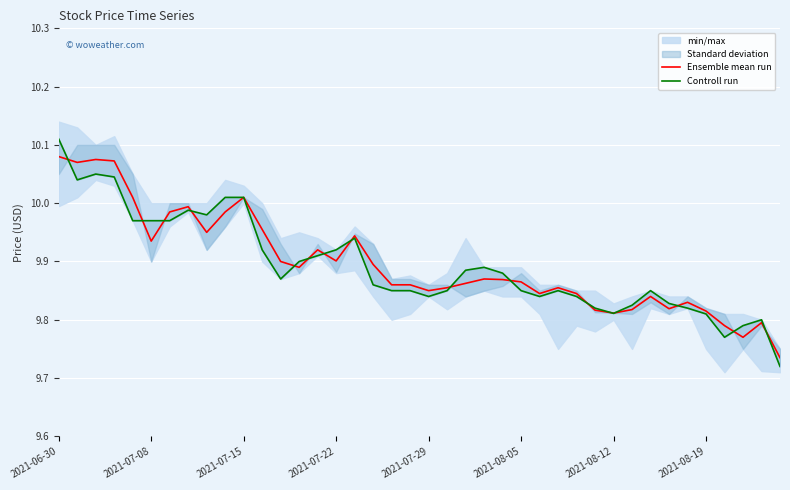

Where is the first local minimum for Controll run?

2021-07-08